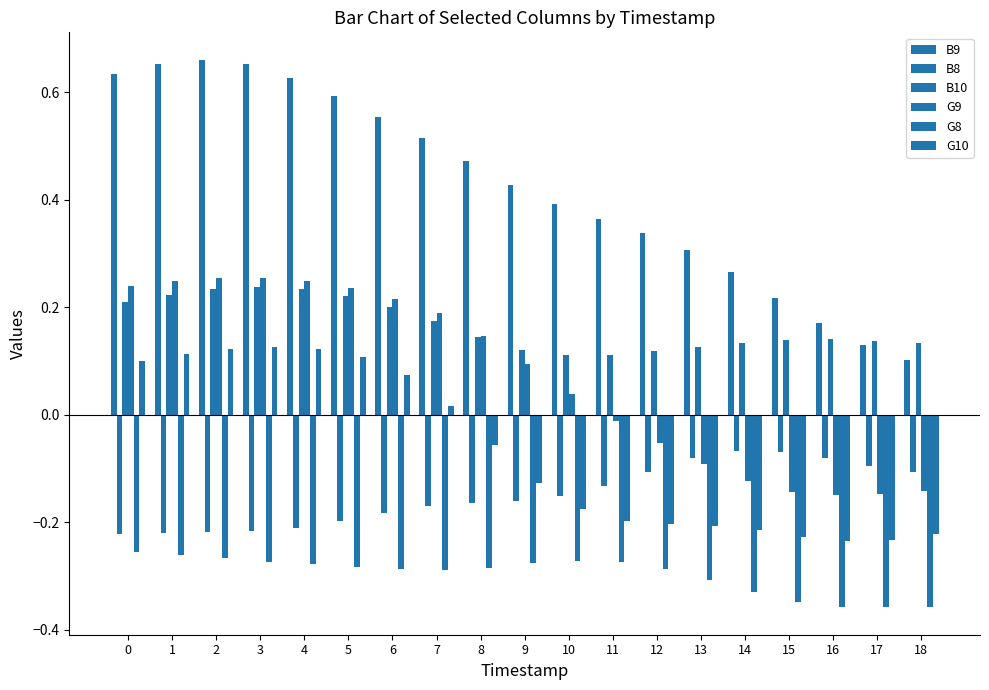

The value of G9 at 16 is -0.2. True or false?

True